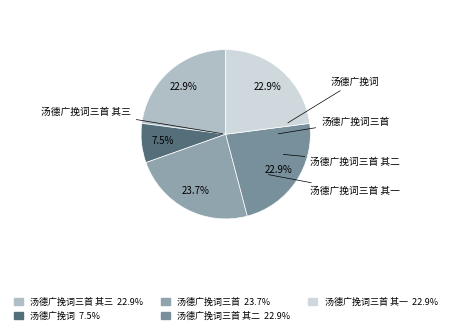

Which category has the biggest portion of the pie?

汤德广挽词三首